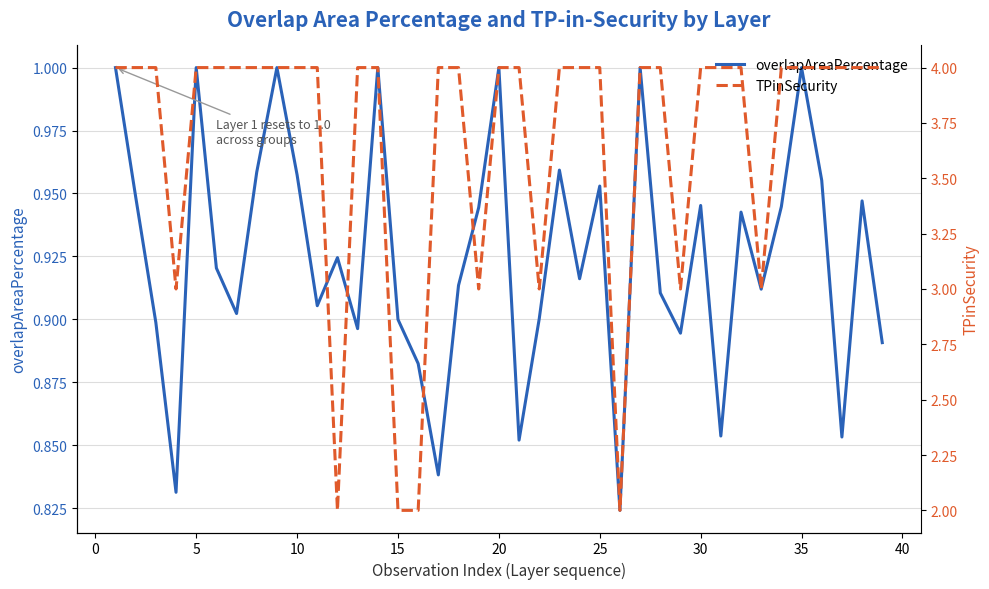

How many overlapAreaPercentage values are between 0 and 1?

39